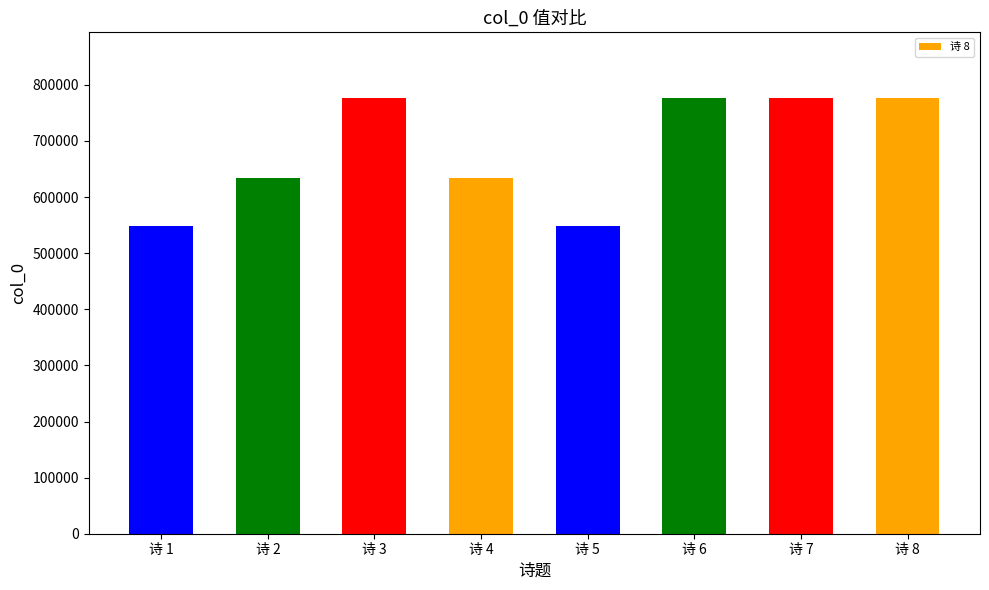

List the labels in order of value, smallest first.

诗 5, 诗 1, 诗 4, 诗 2, 诗 3, 诗 6, 诗 7, 诗 8